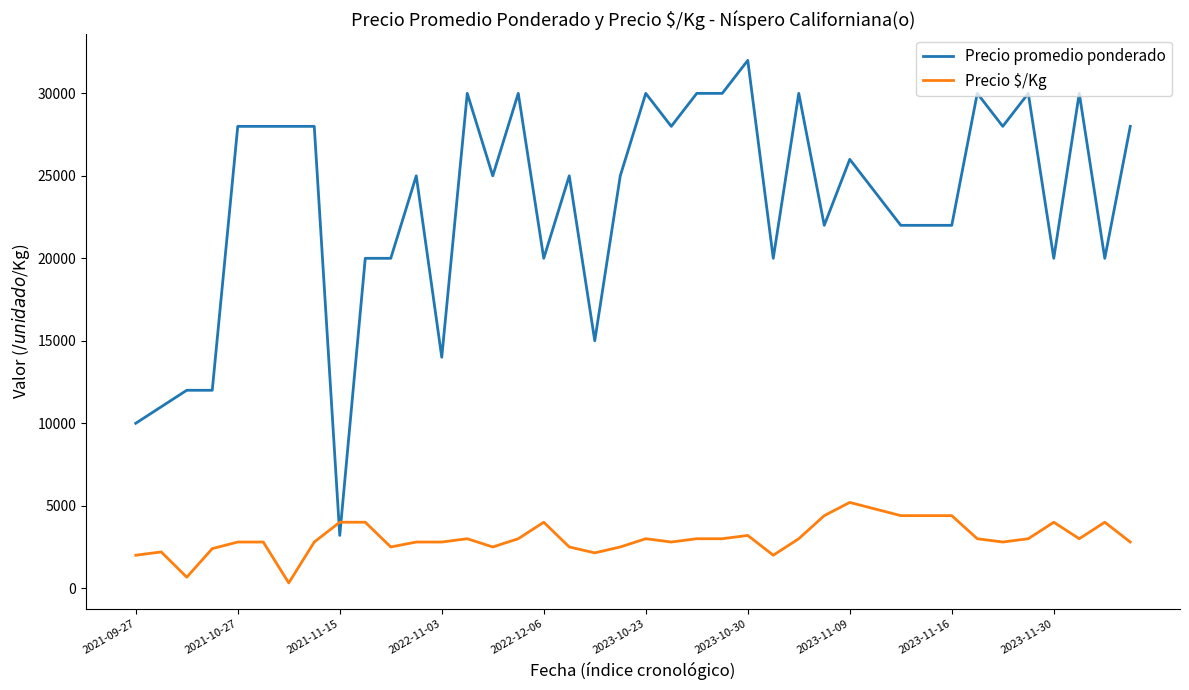

Which series has the largest range (max minus min)?

Precio promedio ponderado